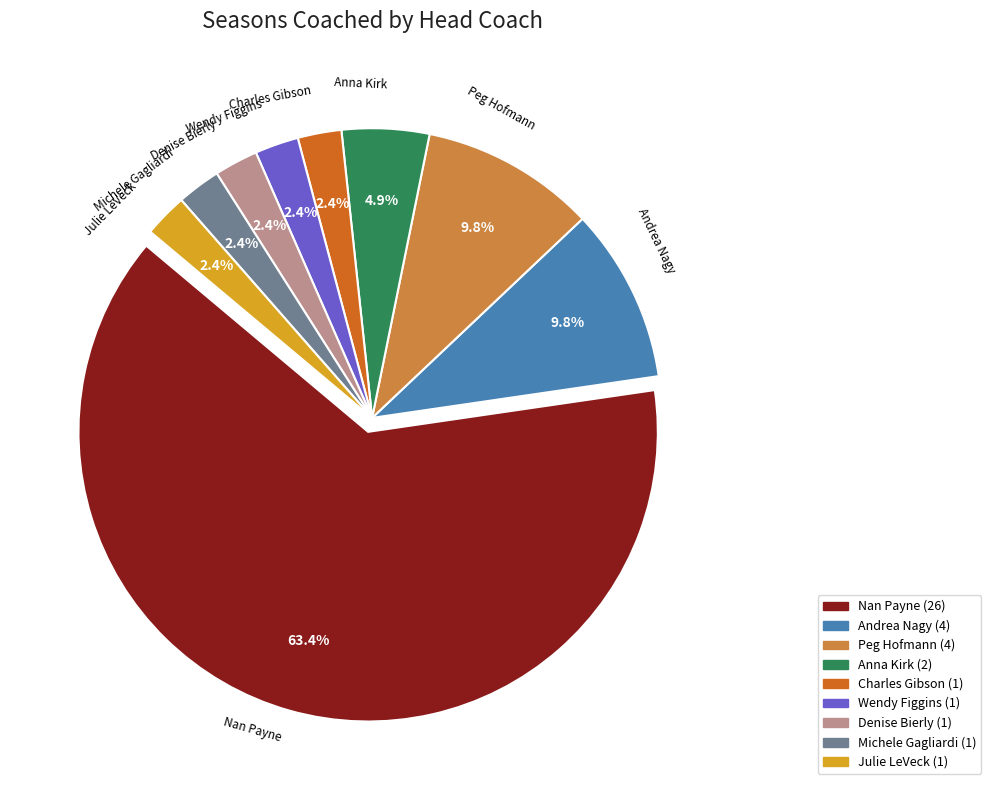

What percentage is NOT represented by Julie LeVeck?

97.6%